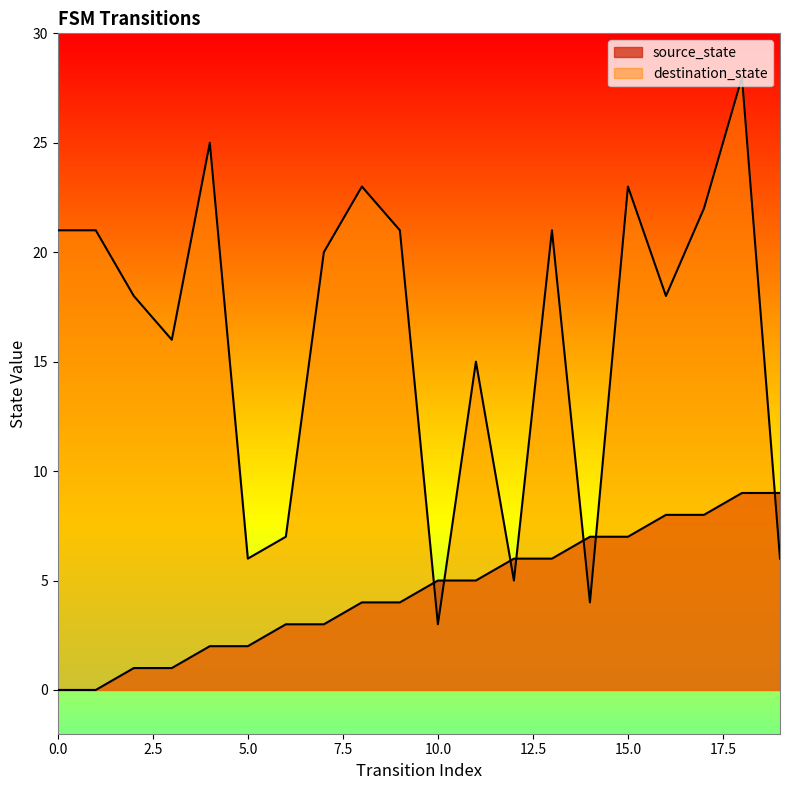

Reading left to right, what are all the values shown in this chart?

source_state: 0=0	1=0	2=1	3=1	4=2	5=2	6=3	7=3	8=4	9=4	10=5	11=5	12=6	13=6	14=7	15=7	16=8	17=8	18=9	19=9
destination_state: 0=21	1=21	2=18	3=16	4=25	5=6	6=7	7=20	8=23	9=21	10=3	11=15	12=5	13=21	14=4	15=23	16=18	17=22	18=28	19=6